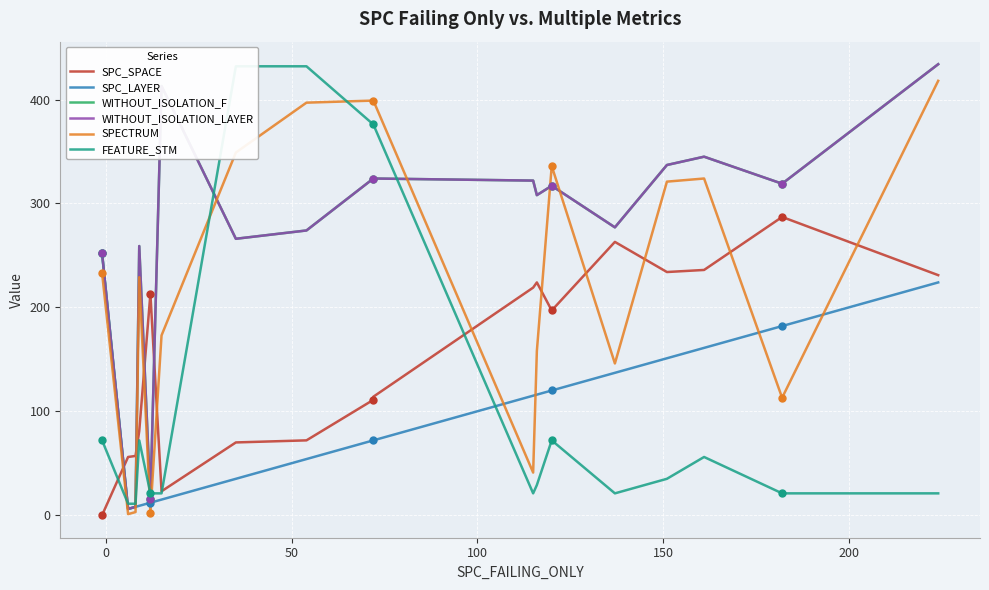

Is the value of SPC_SPACE at 0 greater than the value of WITHOUT_ISOLATION_F at 15?

No